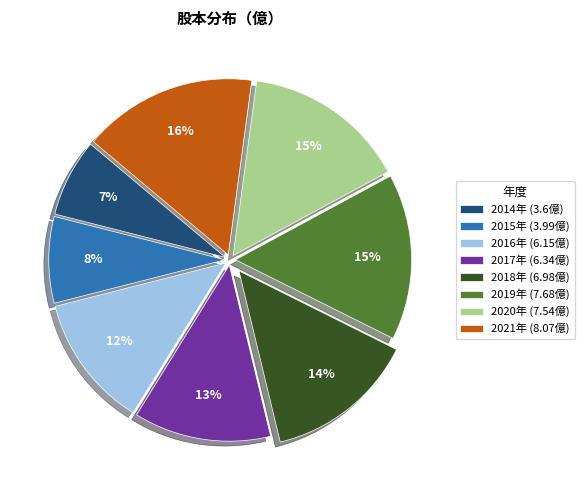

Does any single category account for the majority?

No